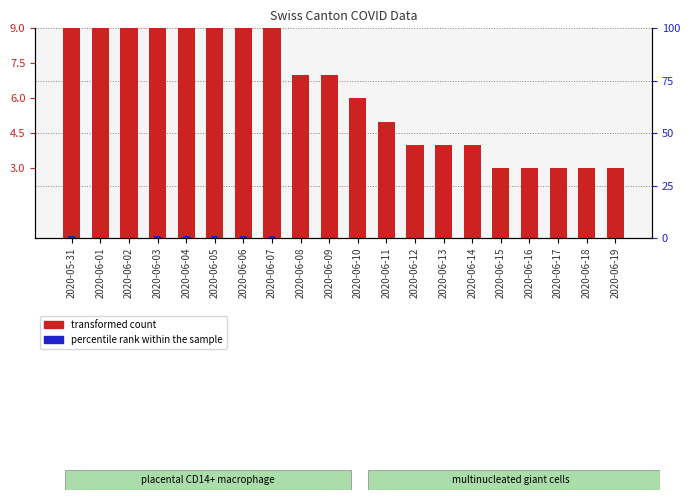

What is the maximum value for CH (transformed count)?

13